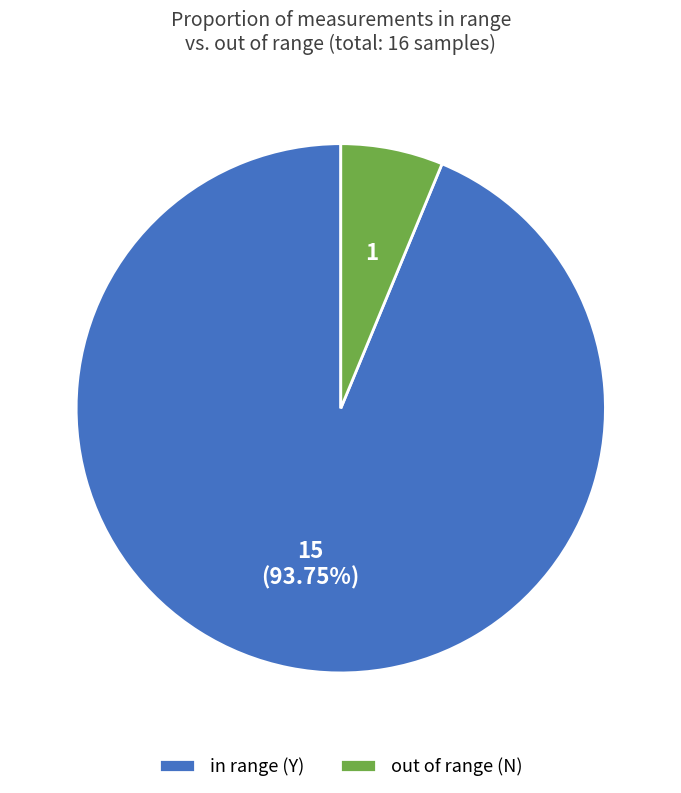

Count the number of slices in the pie.

2